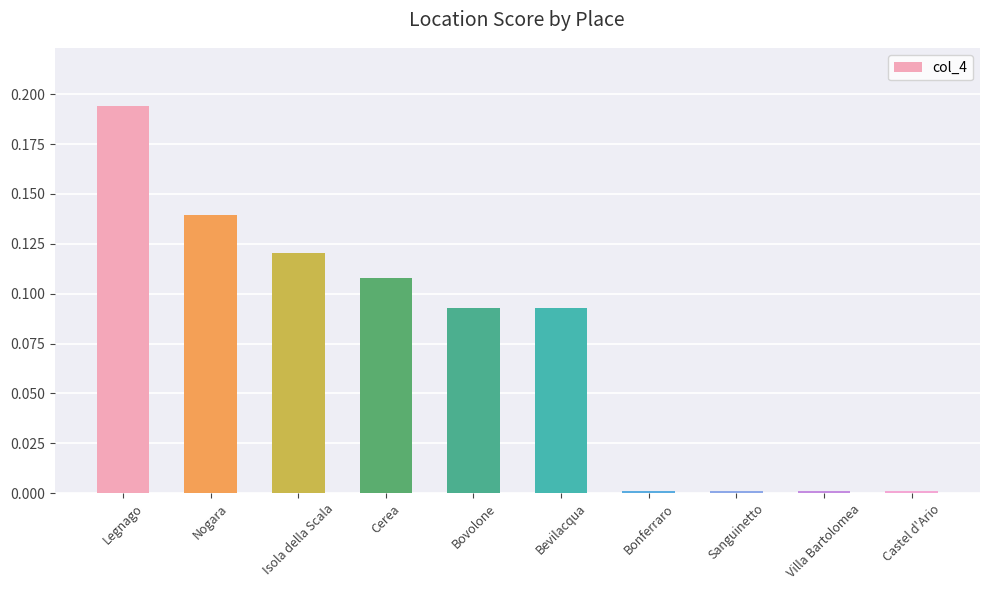

What is the sum of all values?

0.8